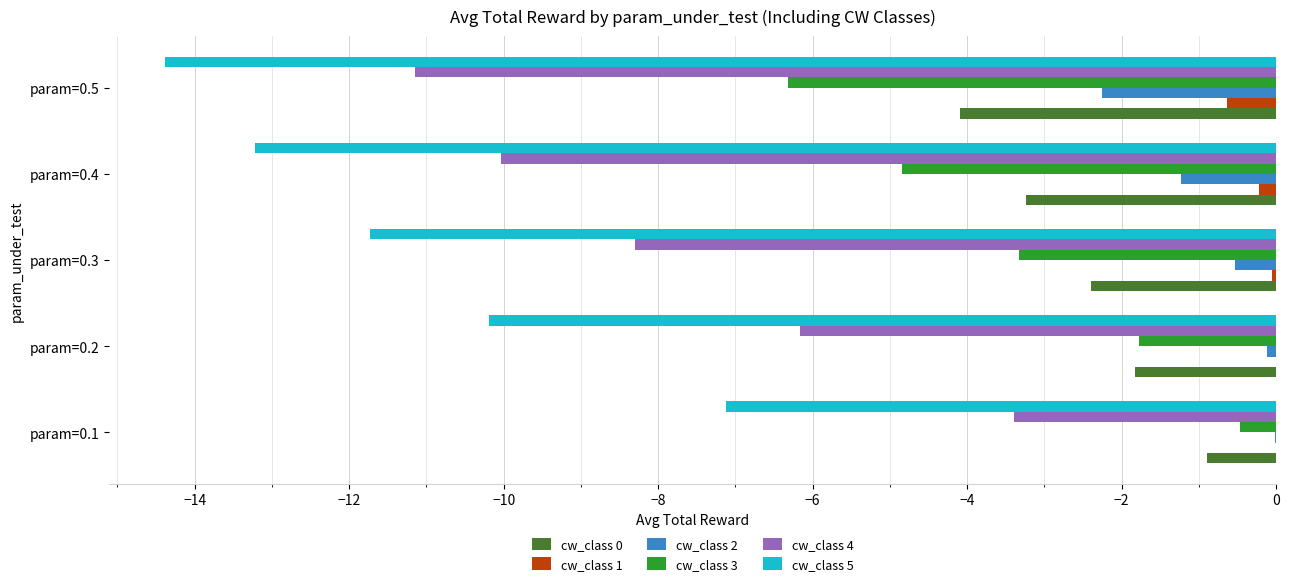

Which series has the largest total across all categories?

cw_class 1